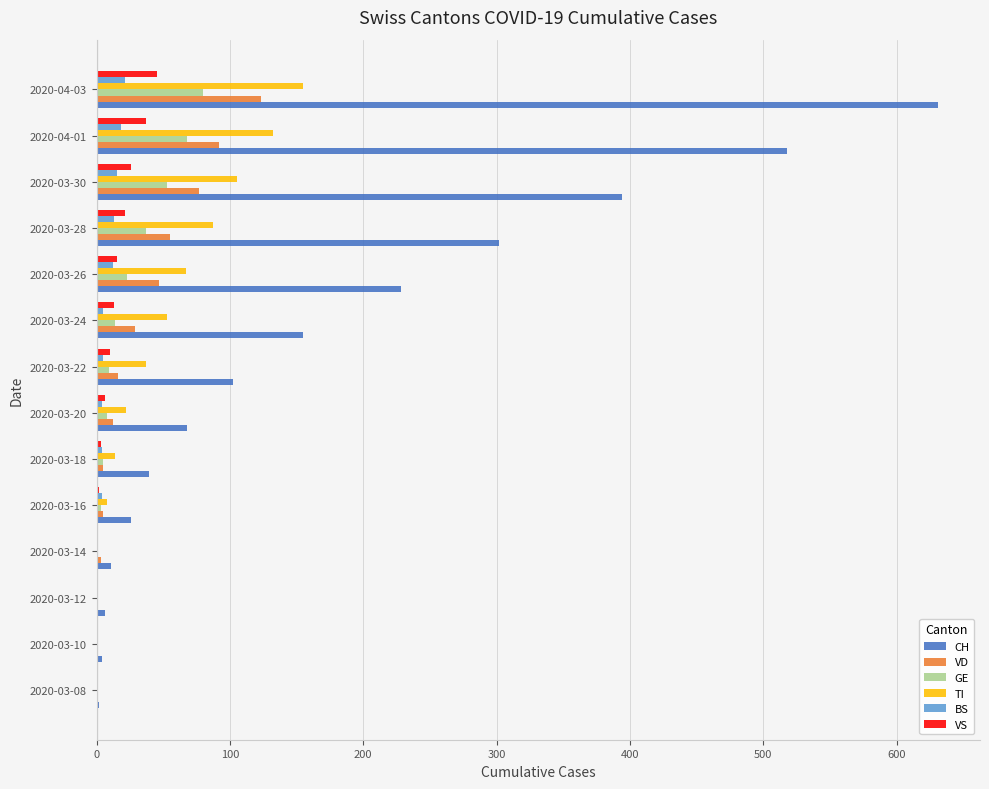

Where is CH nearest to the value 316?

2020-03-28